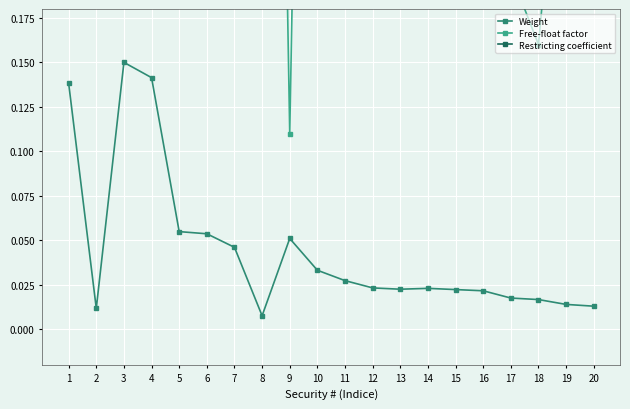

Reading left to right, extract all data points from this chart.

Weight: 1=0.1	2=0.0	3=0.2	4=0.1	5=0.1	6=0.1	7=0.0	8=0.0	9=0.1	10=0.0	11=0.0	12=0.0	13=0.0	14=0.0	15=0.0	16=0.0	17=0.0	18=0.0	19=0.0	20=0.0
Free-float factor: 1=0.5	2=1.0	3=0.5	4=0.6	5=0.2	6=0.4	7=0.3	8=1.0	9=0.1	10=1.0	11=0.7	12=0.5	13=0.2	14=0.7	15=0.3	16=0.4	17=0.2	18=0.2	19=0.3	20=0.3
Restricting coefficient: 1=0.6	2=0.6	3=0.6	4=0.6	5=0.6	6=0.6	7=0.9	8=0.9	9=1.0	10=0.5	11=1.0	12=1.0	13=1.0	14=1.0	15=1.0	16=1.0	17=1.0	18=1.0	19=1.0	20=1.0